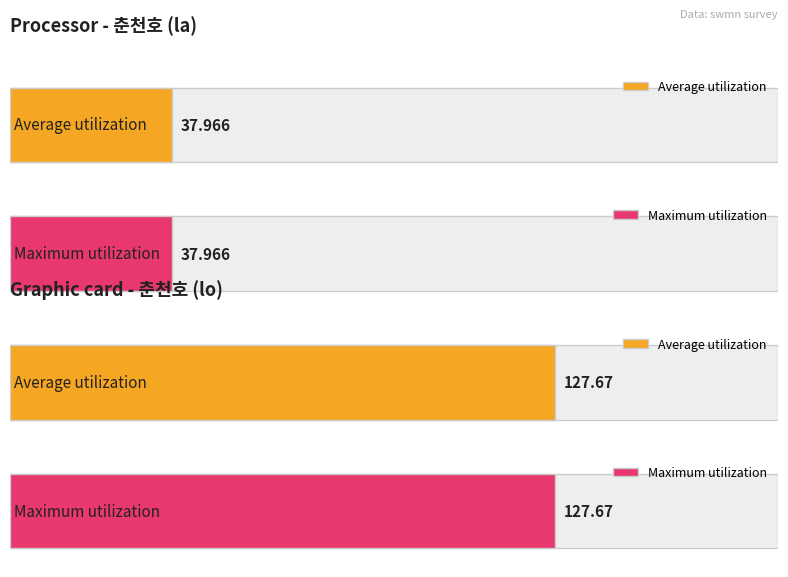

Rank the series by their average value, from highest to lowest.

Maximum utilization, Average utilization